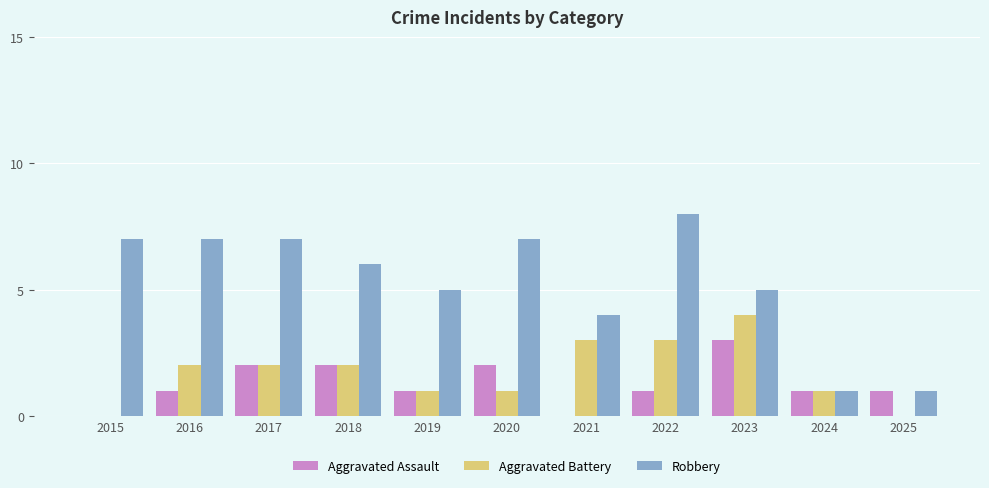

Which series has the largest total across all categories?

Robbery